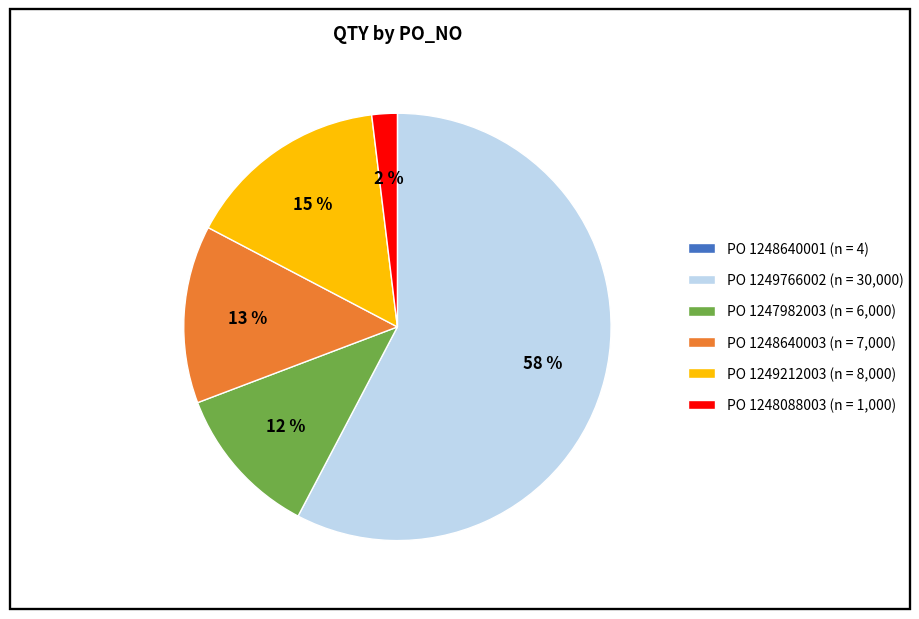

Is there any slice that represents more than half of the pie?

Yes